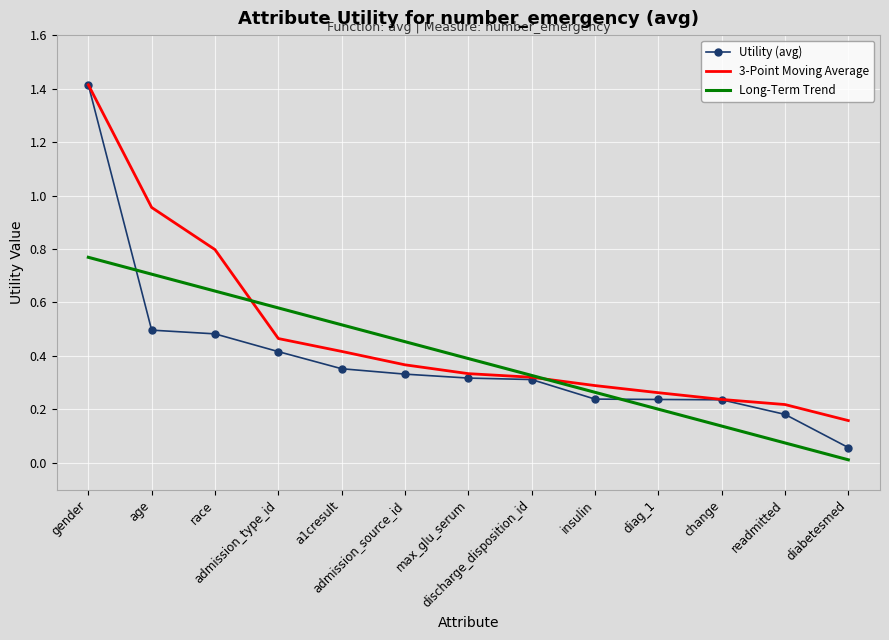

After their last crossing, which series has the higher values: Utility (avg) or Long-Term Trend?

Utility (avg)